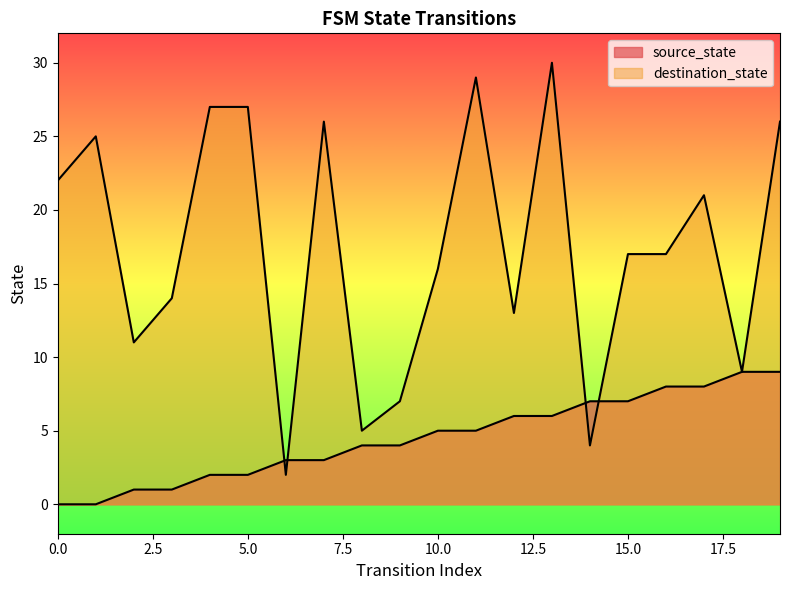

What is the sum of the source_state values at 5 and 4?

4